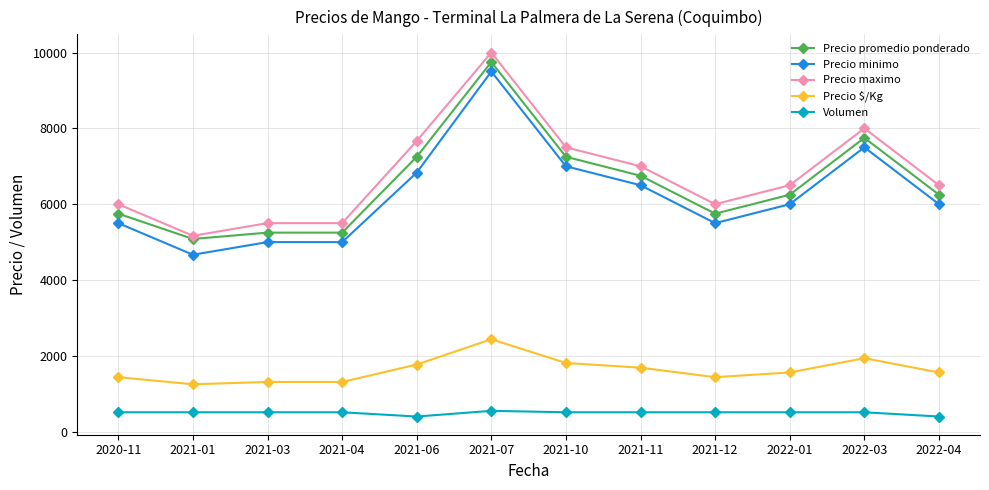

How many data points does each series have?

12